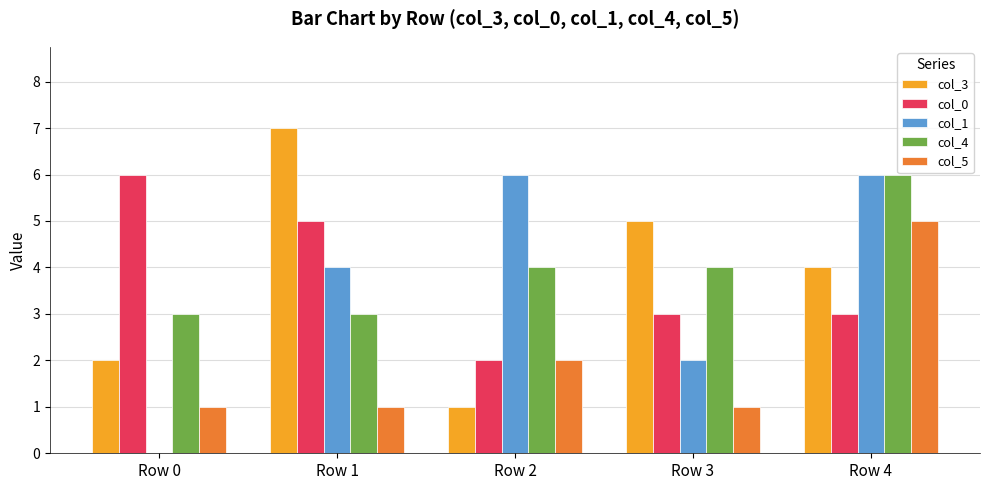

Is it true that col_5 equals 5 at Row 4?

True